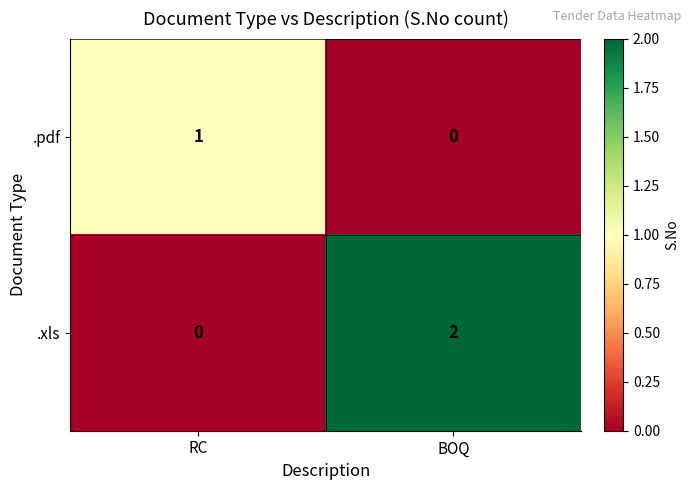

List the series in order of their overall mean, highest first.

.xls, .pdf